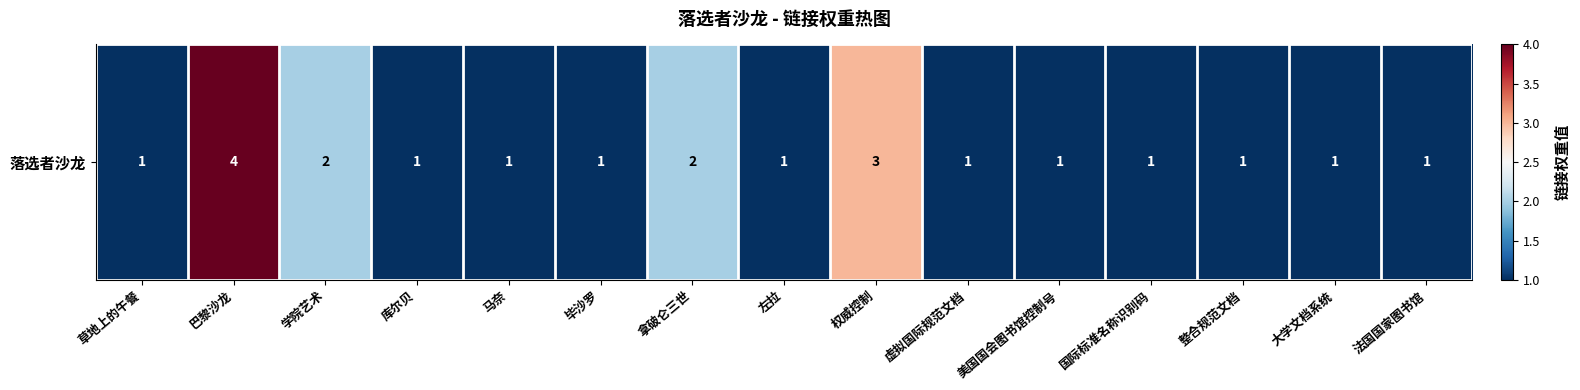

Rank the categories by value from highest to lowest.

巴黎沙龙, 权威控制, 学院艺术, 拿破仑三世, 草地上的午餐, 库尔贝, 马奈, 毕沙罗, 左拉, 虚拟国际规范文档, 美国国会图书馆控制号, 国际标准名称识别码, 整合规范文档, 大学文档系统, 法国国家图书馆